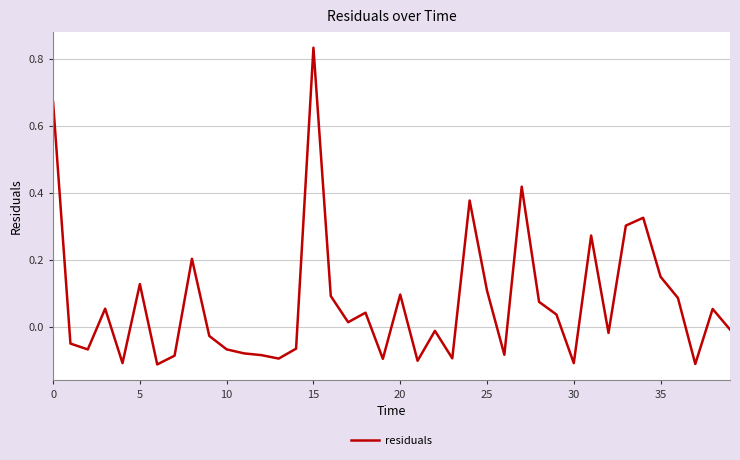

How many lines are shown in the chart?

1